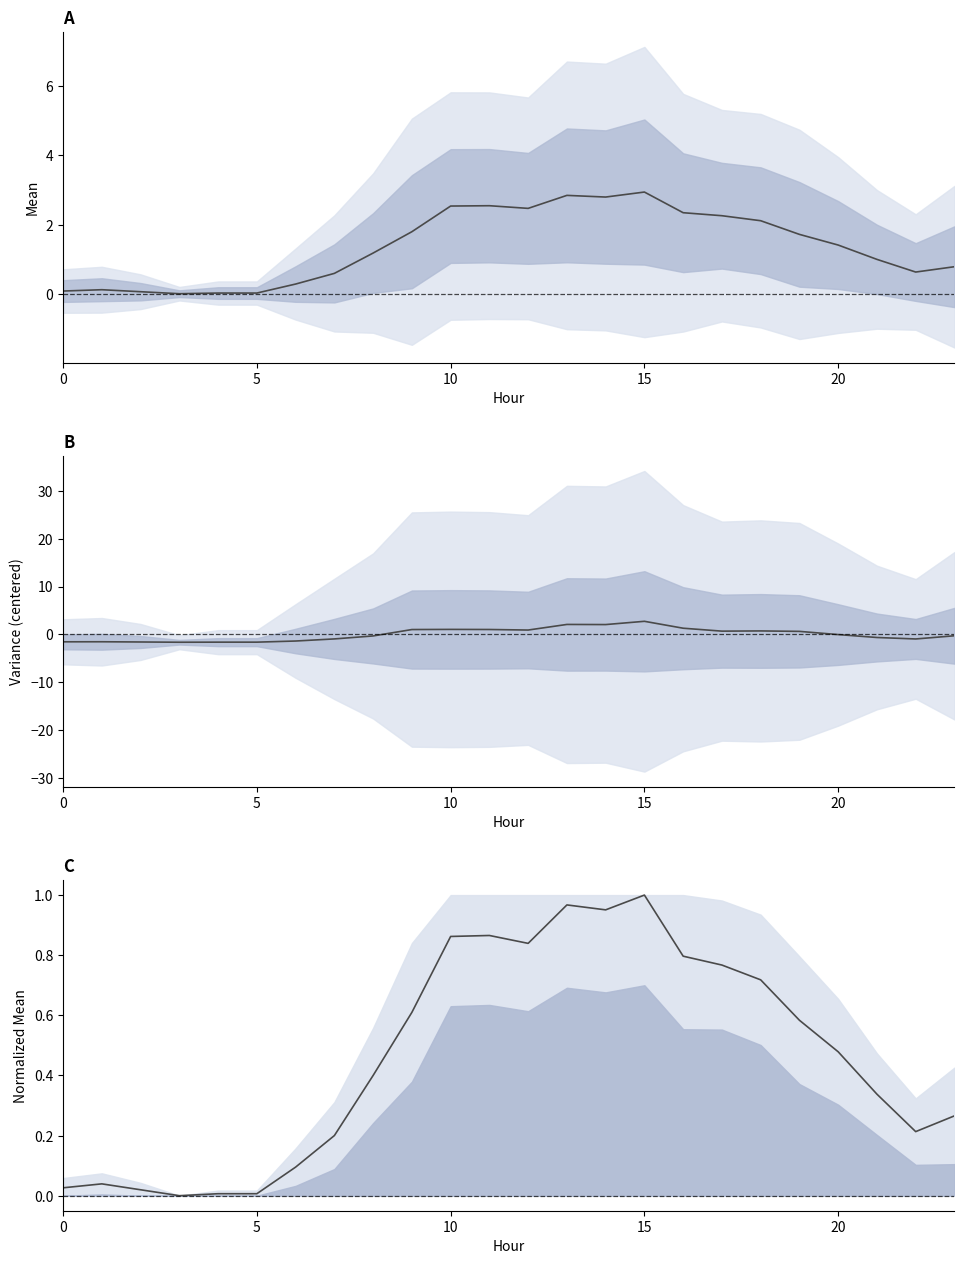

List the series in order of their overall mean, lowest first.

Var (centered), Mu (normalized), Mu